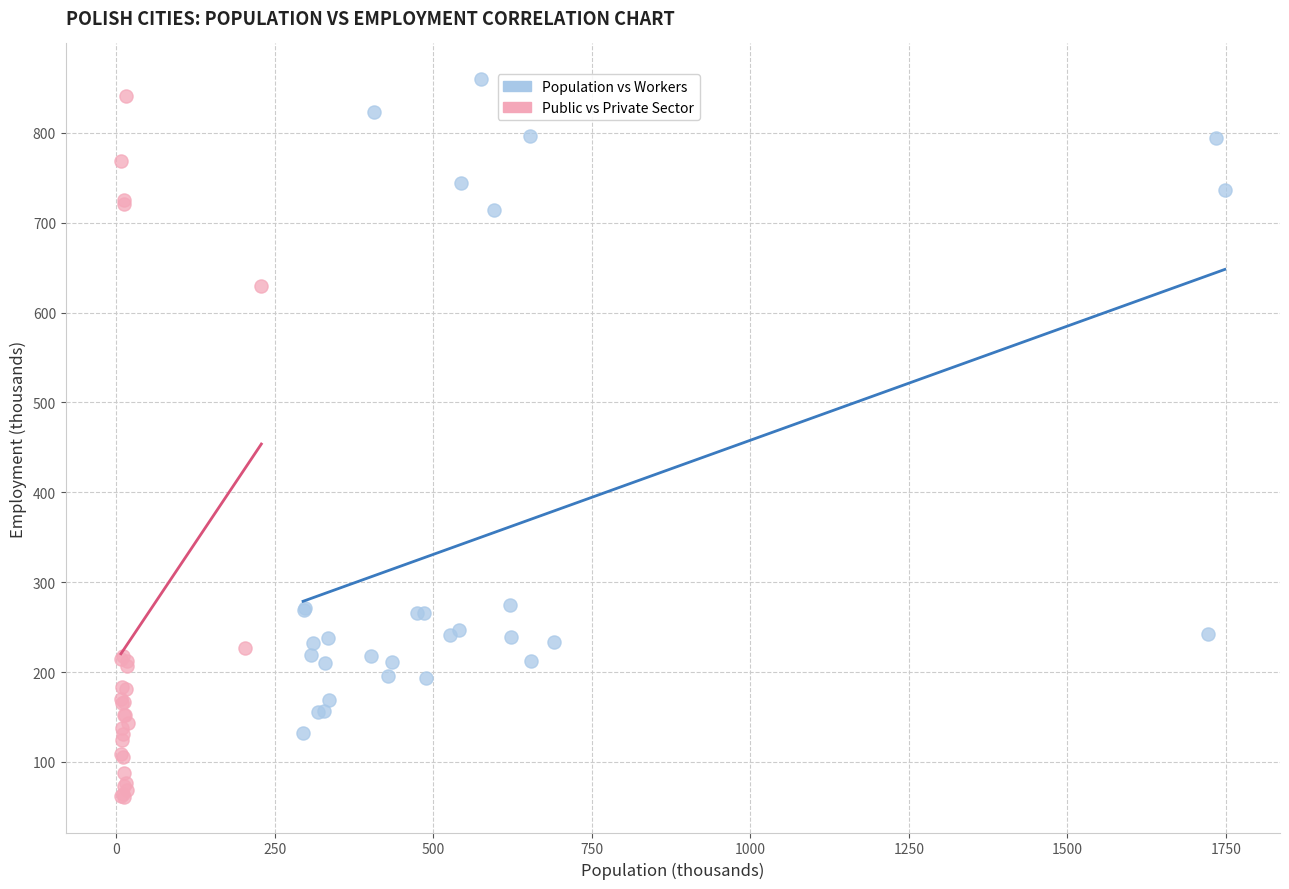

Which series has the largest Y range (max minus min)?

Public vs Private Sector